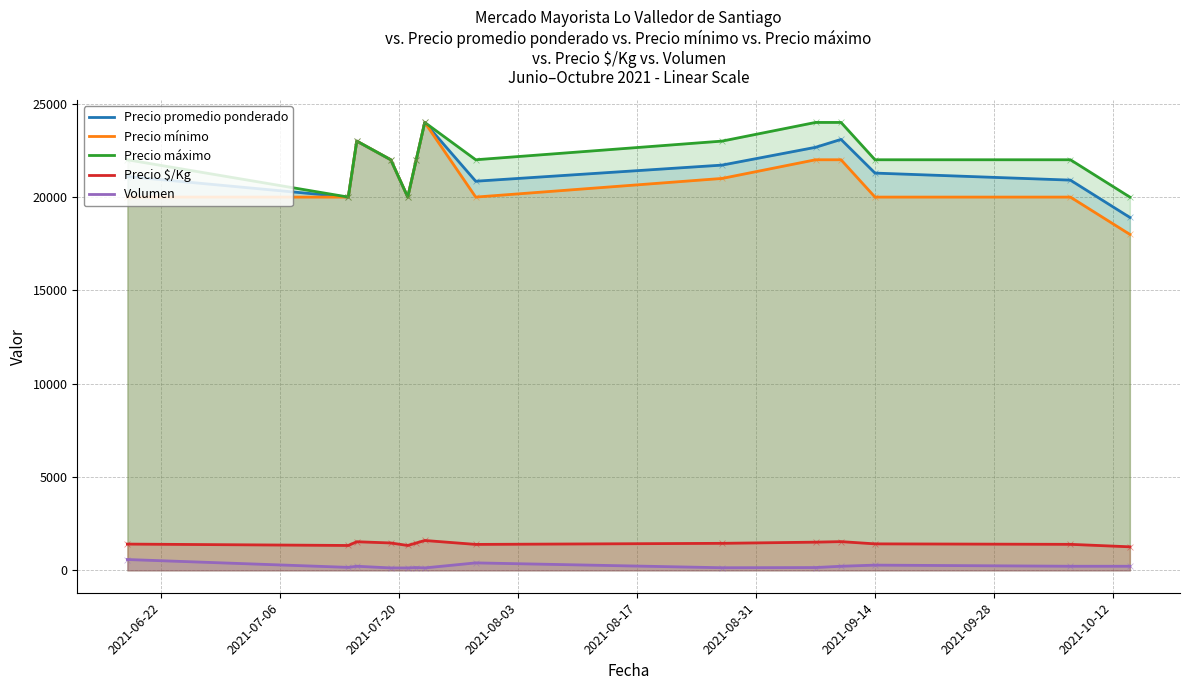

What are all the series names shown in the legend?

Precio promedio ponderado, Precio mínimo, Precio máximo, Precio $/Kg, Volumen